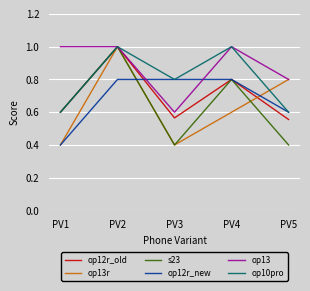

How many interior local peaks does the s23 series have?

2